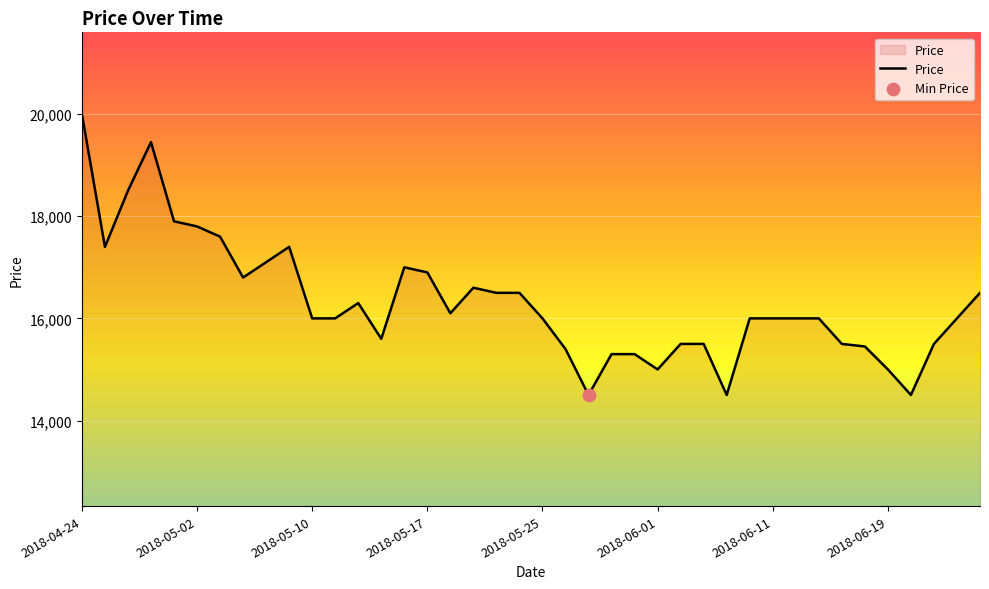

What is the maximum value shown in the chart?

20000